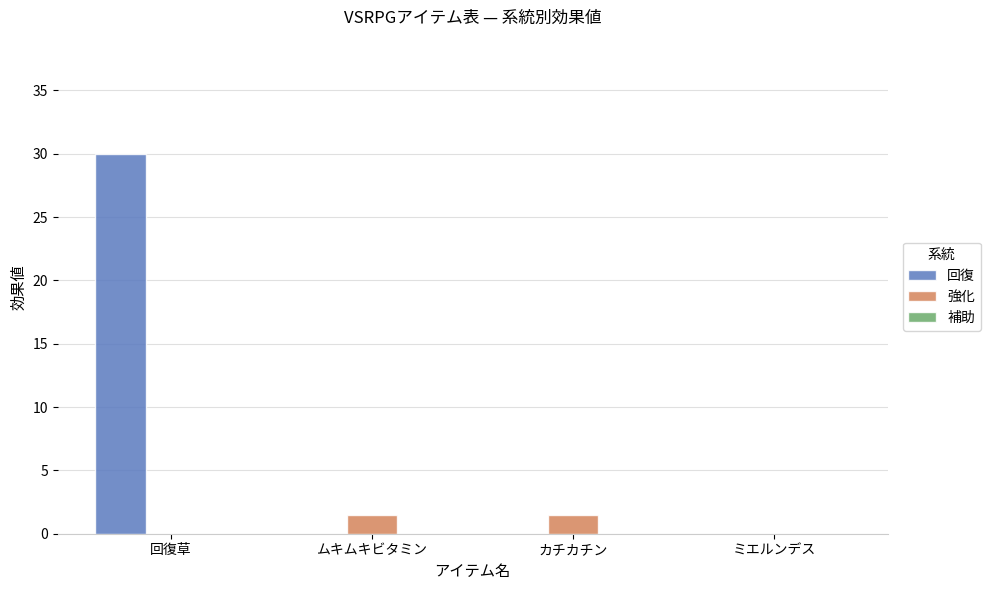

What is the total value across all series at 回復草?

30.0